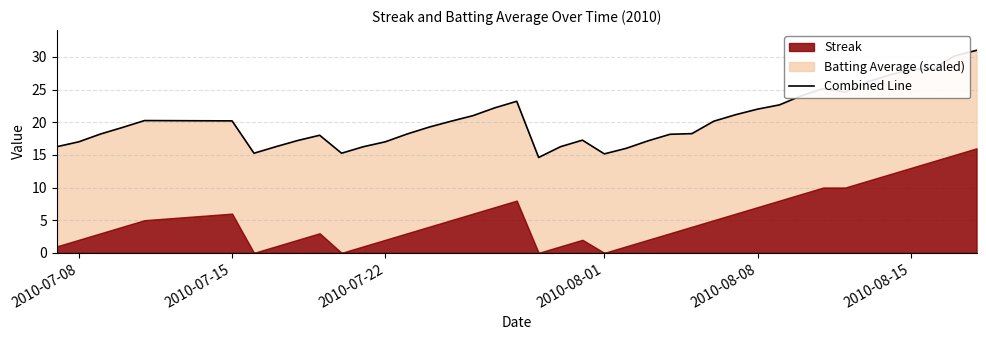

What is the greatest value displayed?

31.0